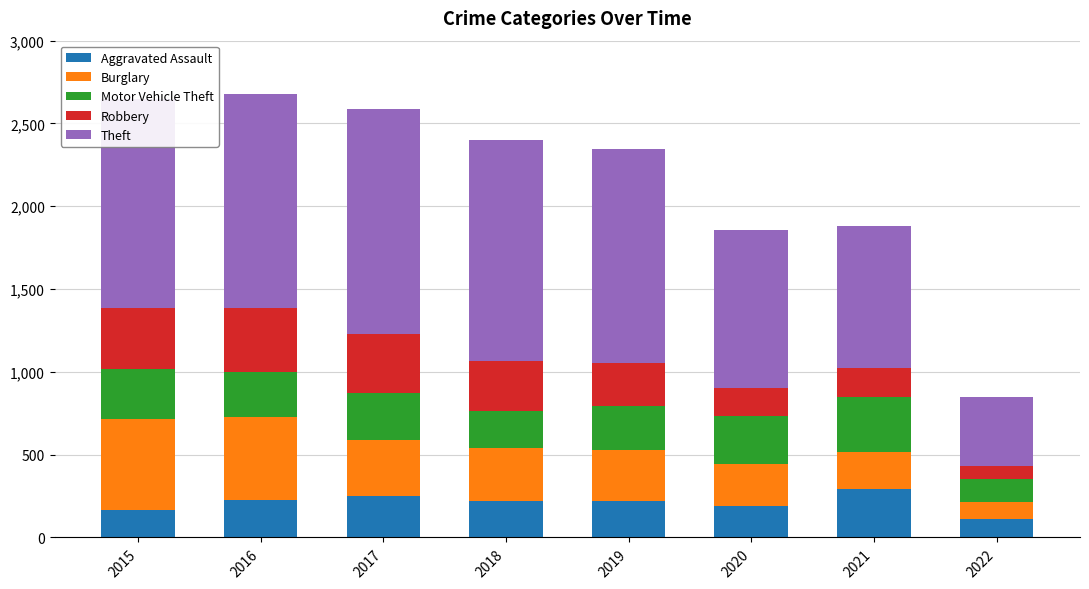

What is the total value across all series at 2019?

2343